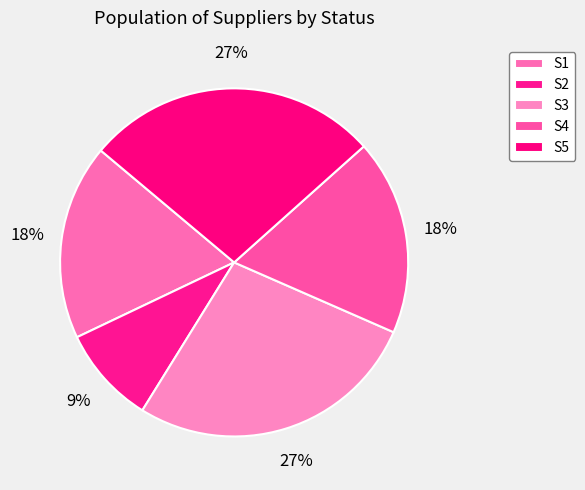

Is S2 the majority of the pie?

No